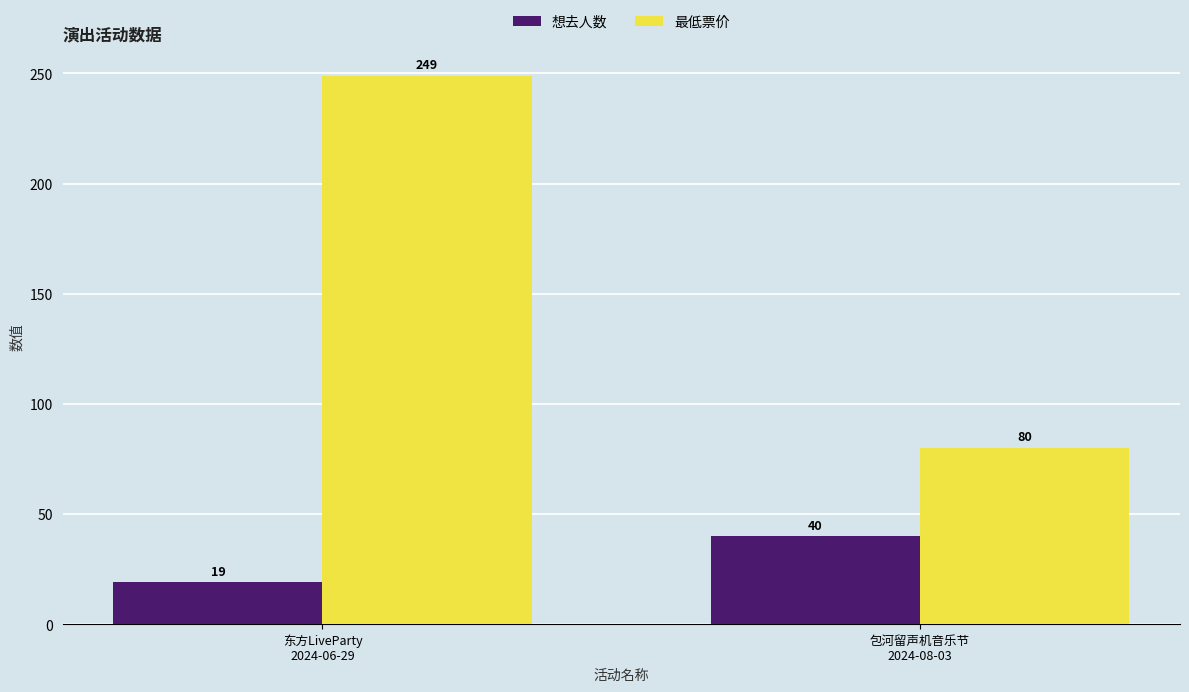

What is the sum of the 最低票价 values at 包河留声机音乐节
2024-08-03 and 东方LiveParty
2024-06-29?

329